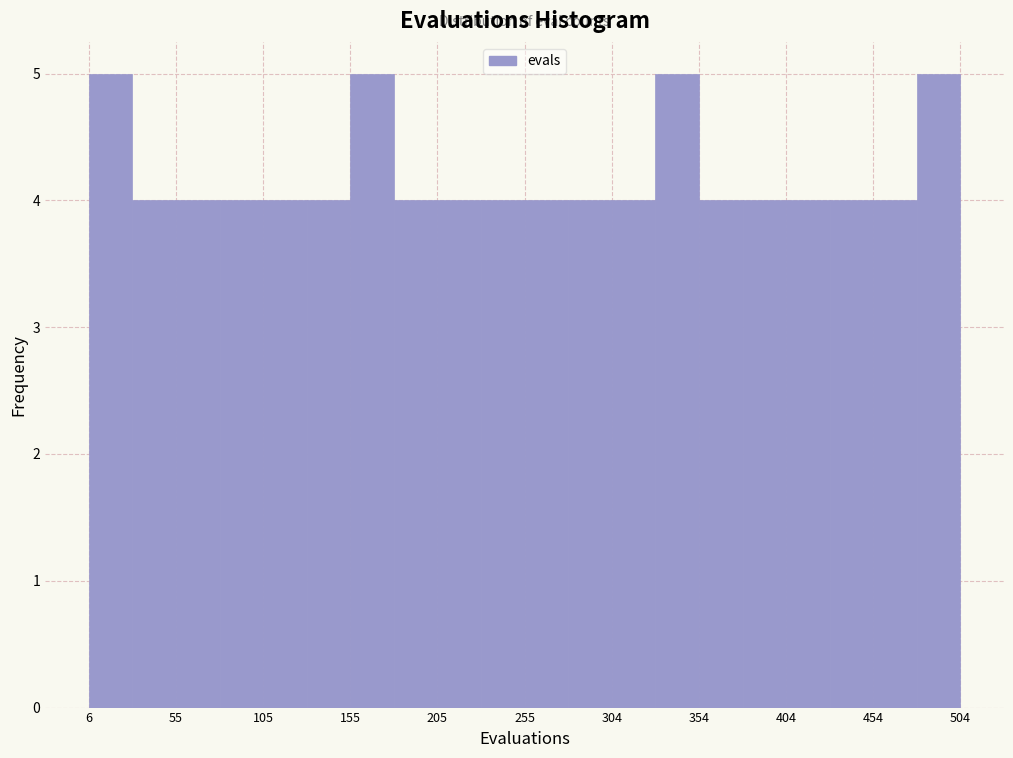

Reading left to right, list every bar in this chart as the range it spans on the x-axis followed by its height. Neither the bar edges nor the heights are printed on the chart, so give them approximately, as read against the axes.

5 to 30: 5
30 to 55: 4
55 to 80: 4
80 to 105: 4
105 to 130: 4
130 to 155: 4
155 to 180: 5
180 to 205: 4
205 to 230: 4
230 to 255: 4
255 to 280: 4
280 to 305: 4
305 to 330: 4
330 to 355: 5
355 to 380: 4
380 to 405: 4
405 to 430: 4
430 to 455: 4
455 to 480: 4
480 to 505: 5